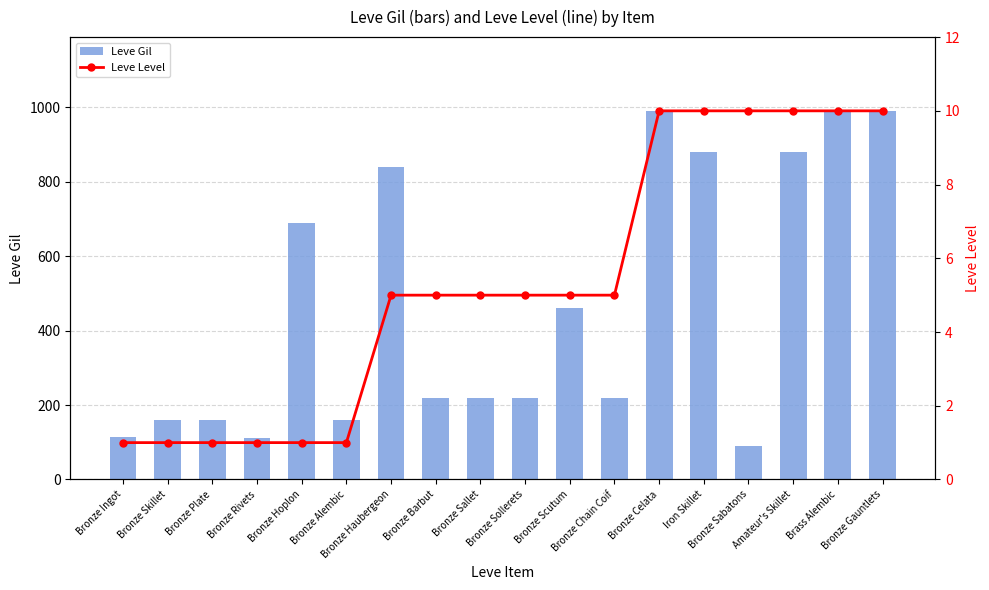

What is the difference between the second highest and second lowest values in the Leve Level series?

9